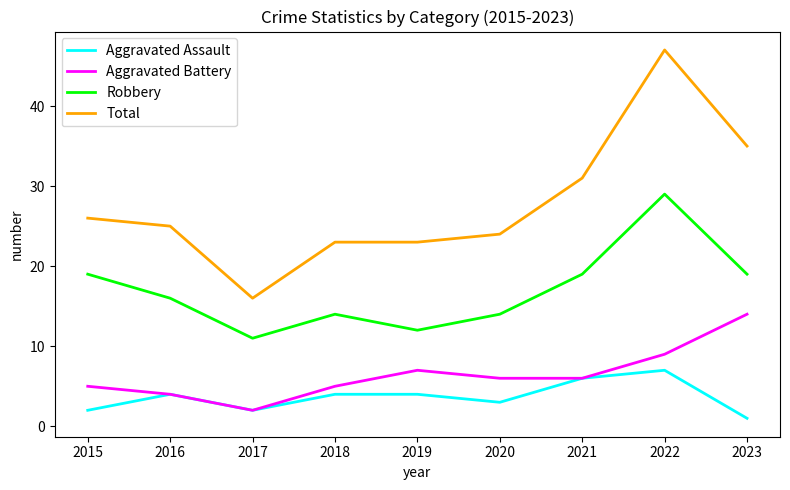

True or false: Aggravated Assault has more than 1 interior local peaks.

True